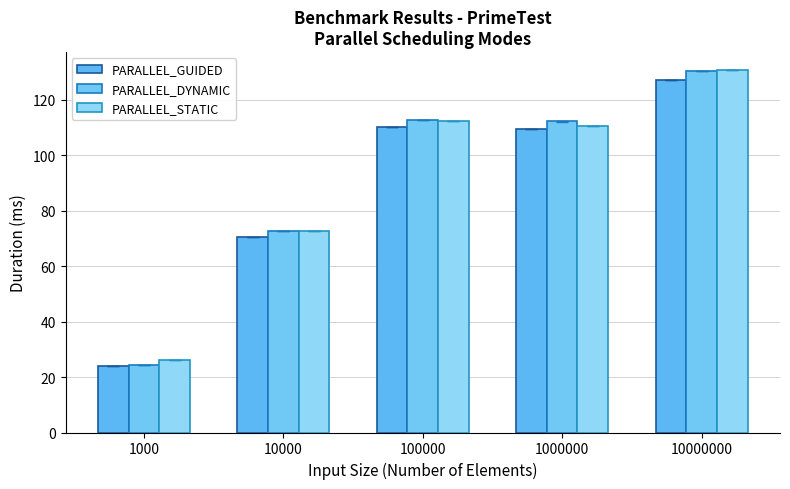

At which label does PARALLEL_GUIDED first exceed 109?

100000